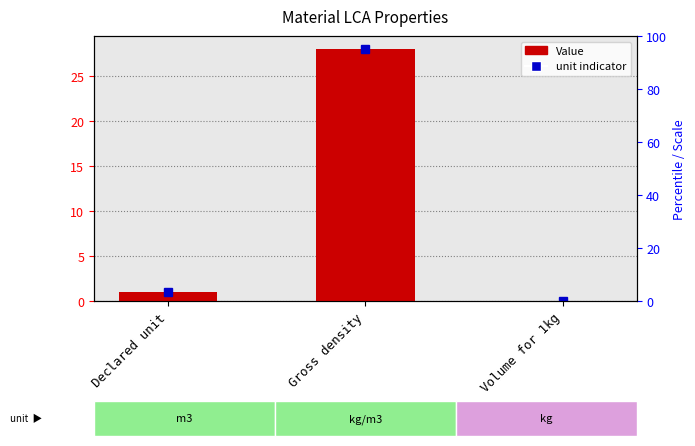

Where is the data nearest to the value 14?

Declared unit